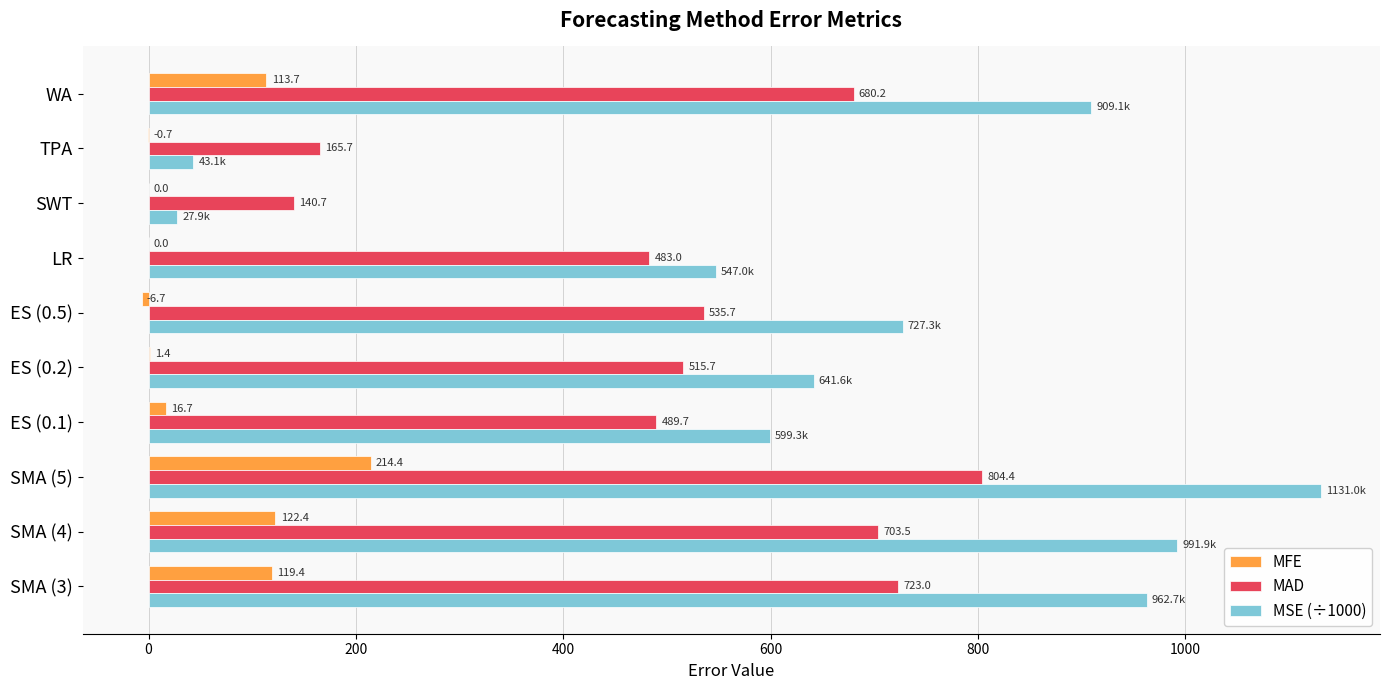

How many data points in MFE are above 16?

5